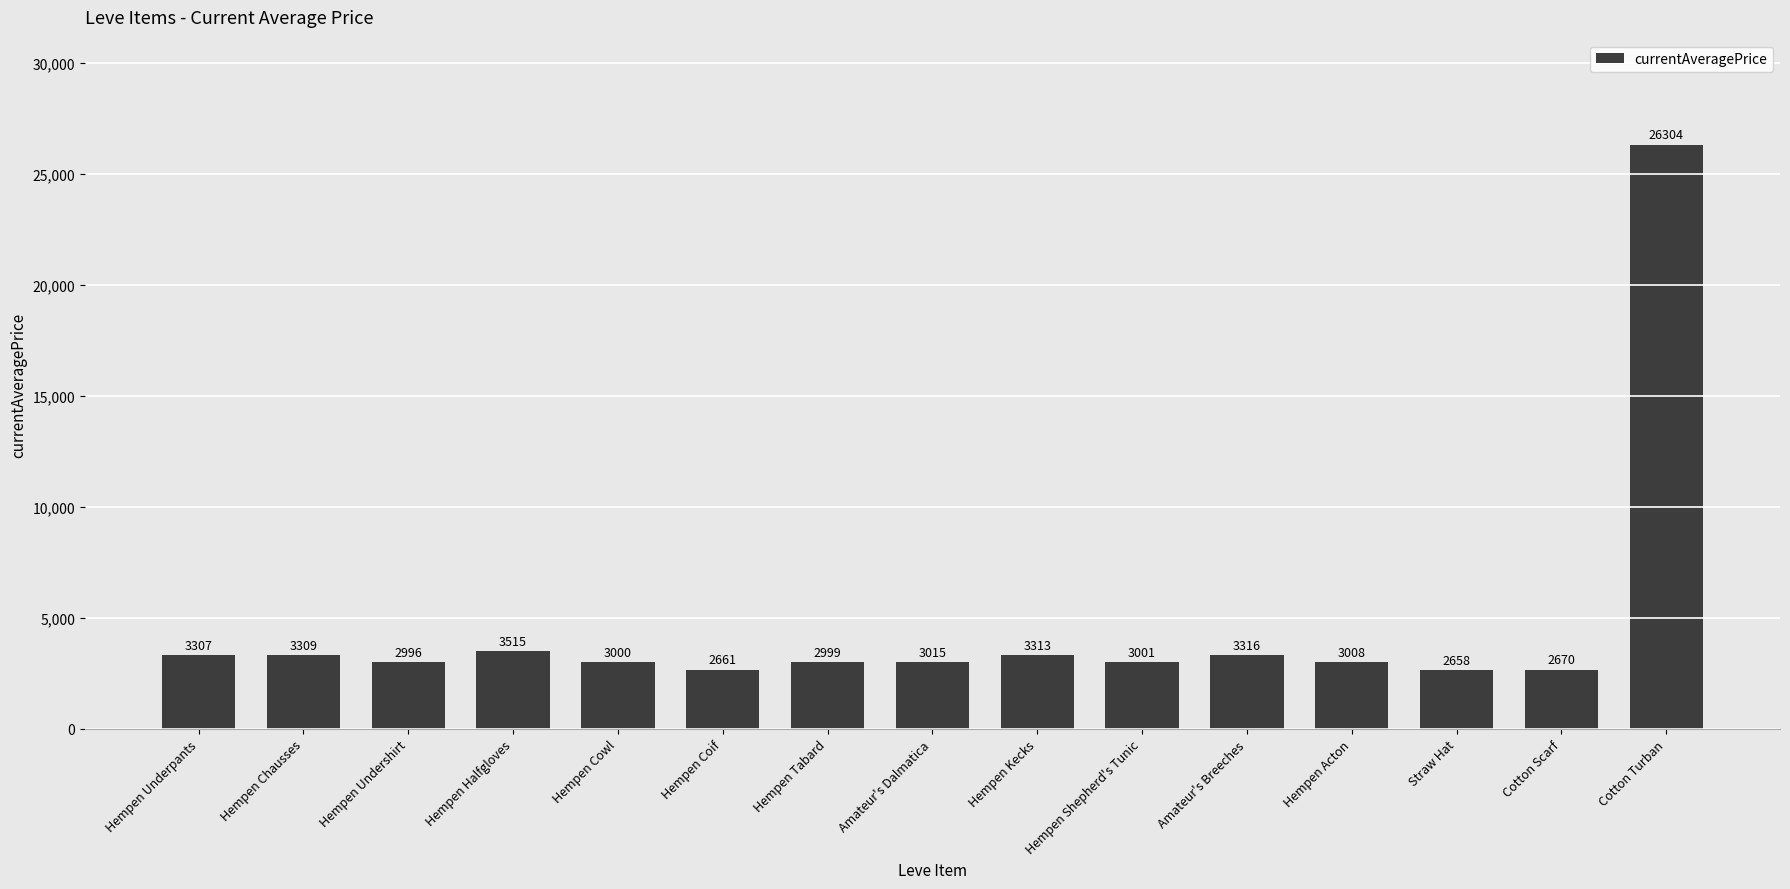

What is the sum of the values at Hempen Shepherd's Tunic and Hempen Kecks?

6314